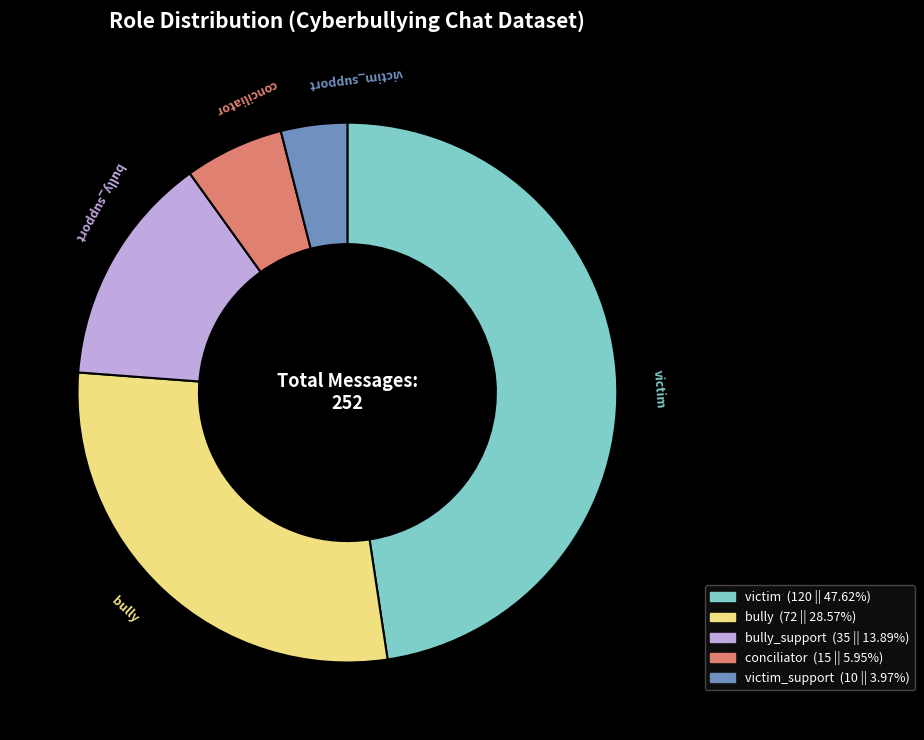

How many slices are in this pie chart?

5